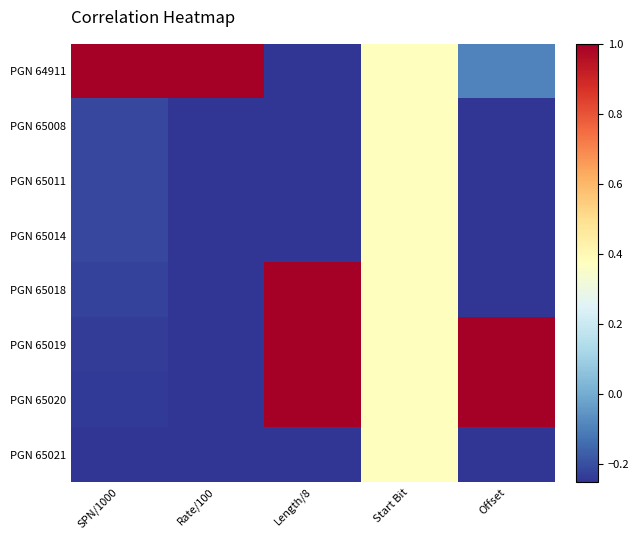

Reading left to right, extract all data points from this chart.

PGN 64911: SPN/1000=1.0	Rate/100=1.0	Length/8=-0.2	Start Bit=0.4	Offset=-0.1
PGN 65008: SPN/1000=-0.2	Rate/100=-0.2	Length/8=-0.2	Start Bit=0.4	Offset=-0.2
PGN 65011: SPN/1000=-0.2	Rate/100=-0.2	Length/8=-0.2	Start Bit=0.4	Offset=-0.2
PGN 65014: SPN/1000=-0.2	Rate/100=-0.2	Length/8=-0.2	Start Bit=0.4	Offset=-0.2
PGN 65018: SPN/1000=-0.2	Rate/100=-0.2	Length/8=1.0	Start Bit=0.4	Offset=-0.2
PGN 65019: SPN/1000=-0.2	Rate/100=-0.2	Length/8=1.0	Start Bit=0.4	Offset=1.0
PGN 65020: SPN/1000=-0.2	Rate/100=-0.2	Length/8=1.0	Start Bit=0.4	Offset=1.0
PGN 65021: SPN/1000=-0.2	Rate/100=-0.2	Length/8=-0.2	Start Bit=0.4	Offset=-0.2